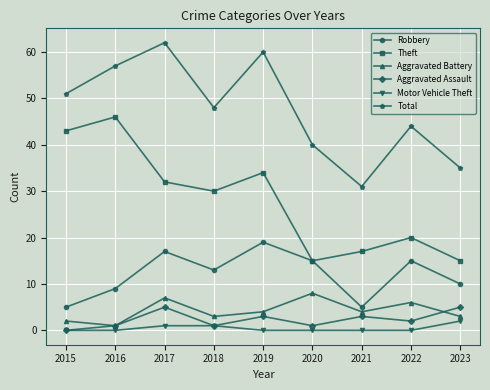

What is the highest value of the Theft series?

46